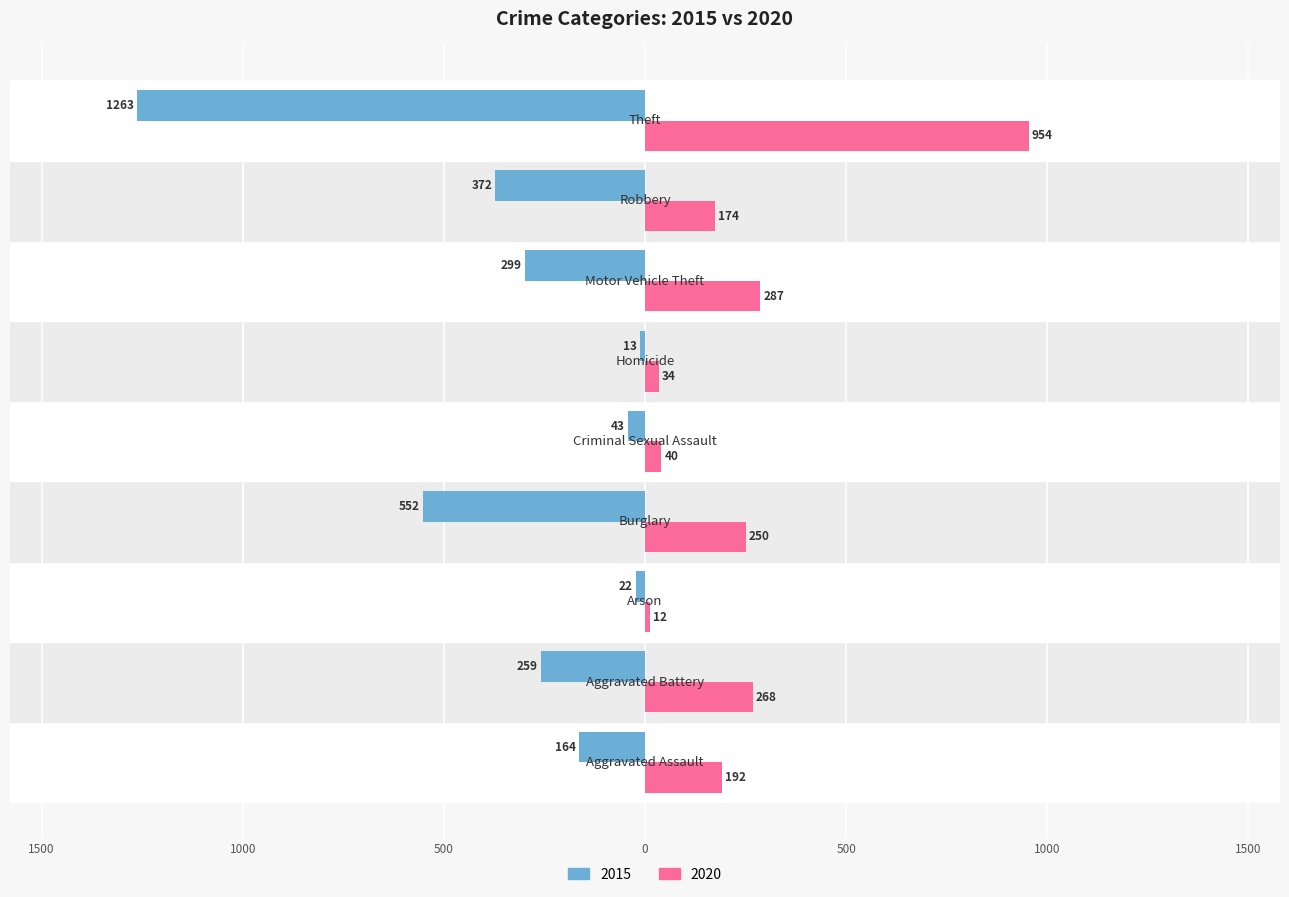

What are all the series names shown in the legend?

2015, 2020